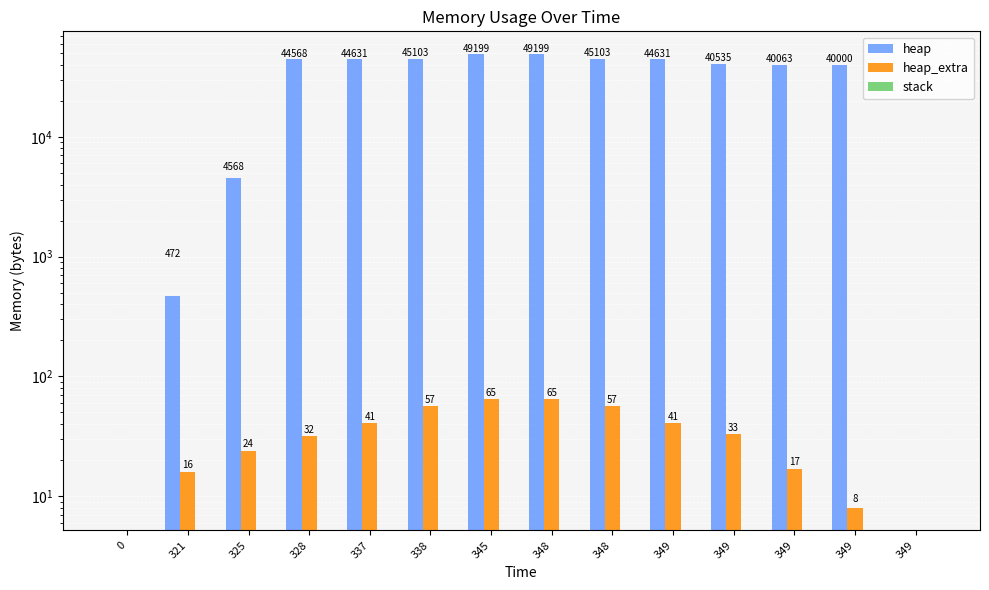

How many values in heap are above zero?

12